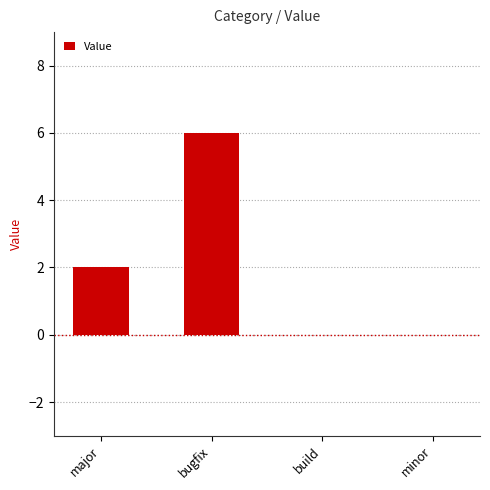

At which label is the value closest to 3?

major